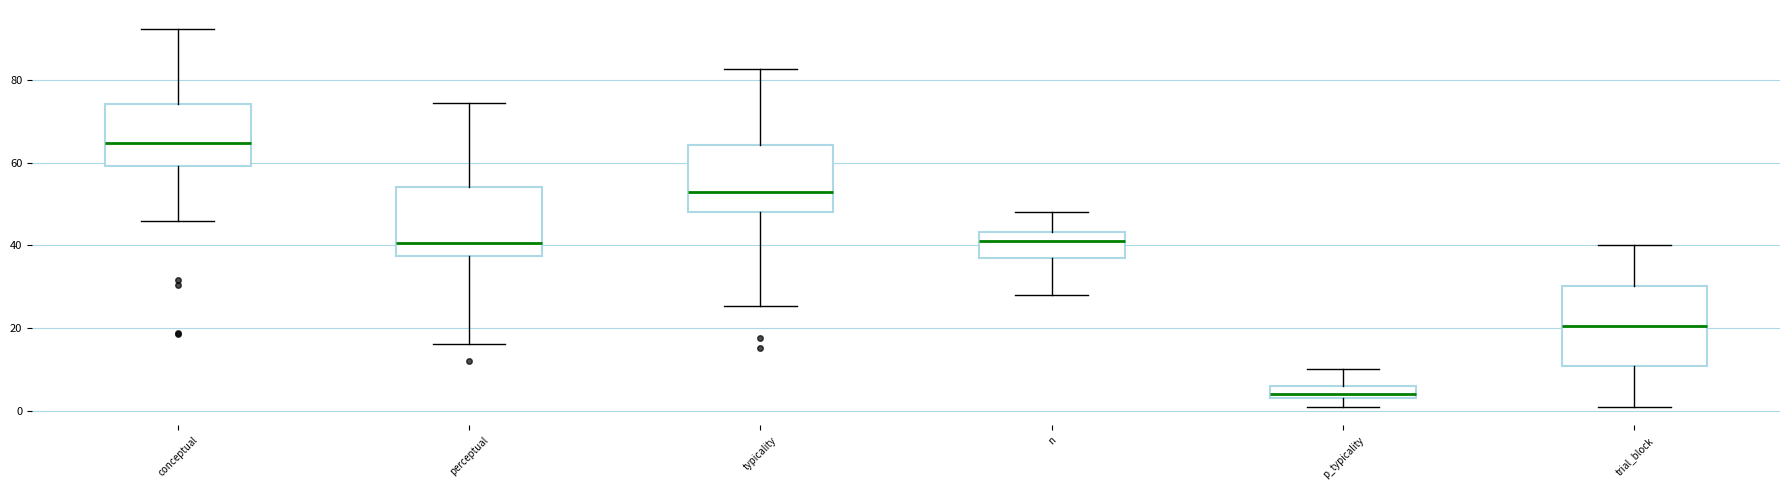

Where does the median line of the box for n sit on the y-axis? The values are not printed on the chart, so give them approximately, as read against the axis.

42